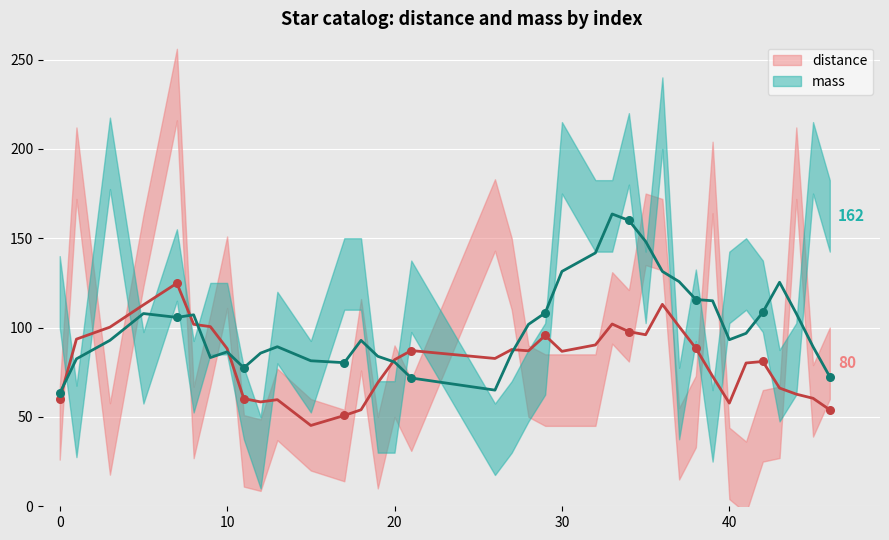

Which series contains the highest Y value?

distance